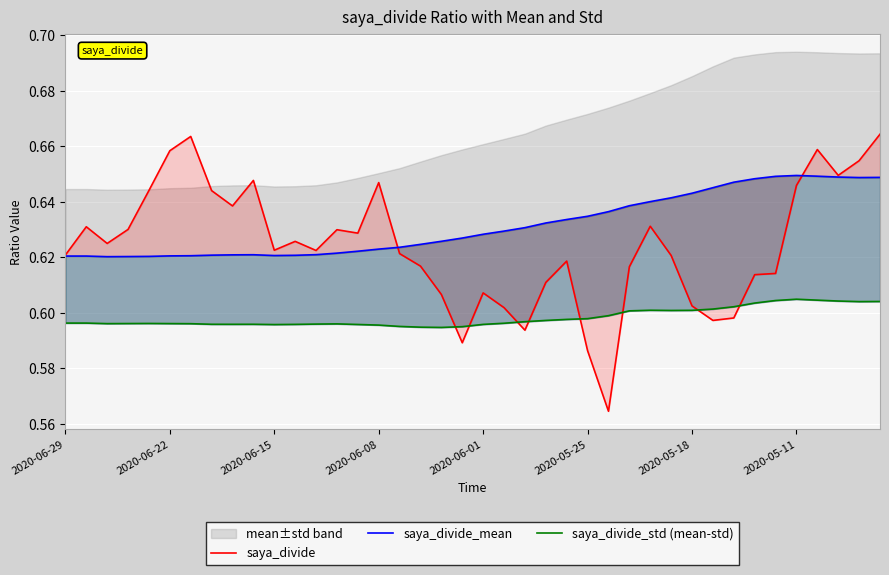

Is this an area chart (filled region under the line)?

No